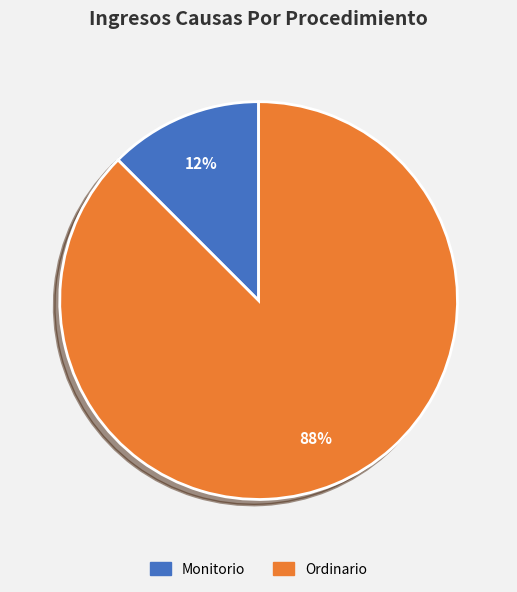

What is the largest slice in the pie chart?

Ordinario